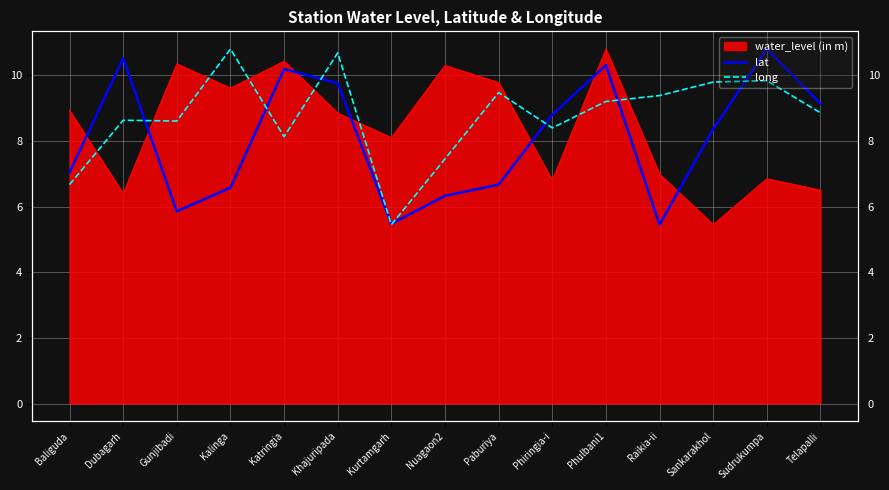

How many interior local peaks does the long series have?

5